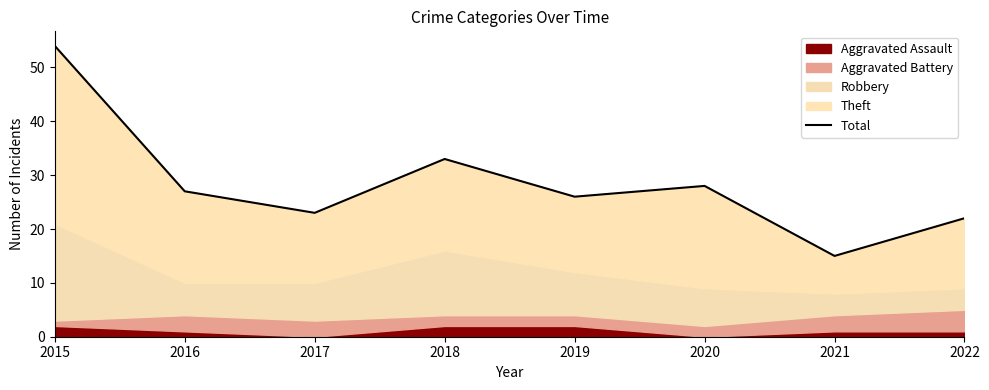

Rank the categories by value from highest to lowest.

2015, 2018, 2020, 2016, 2019, 2017, 2022, 2021